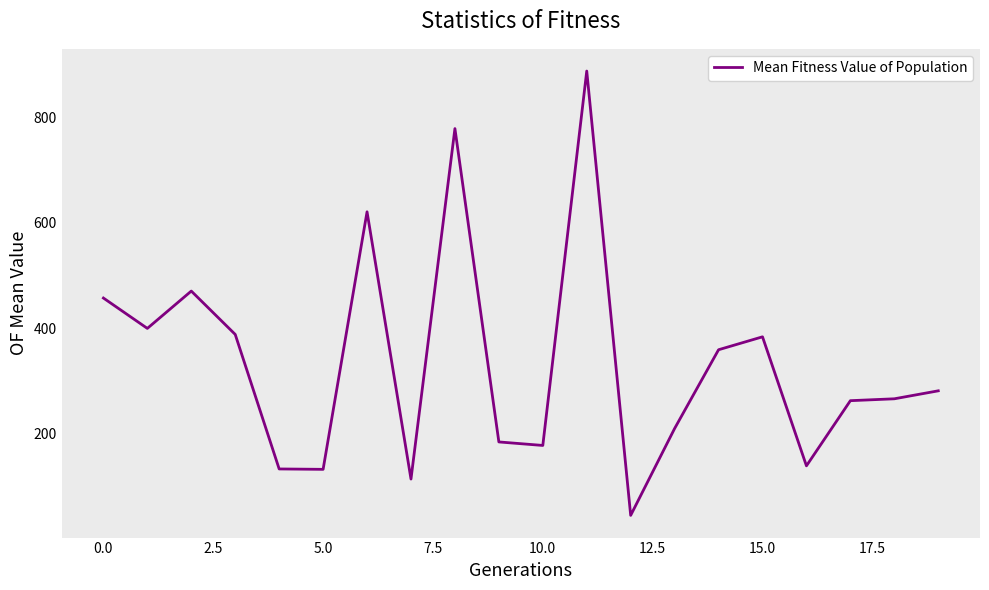

What is the difference between the maximum and minimum values?

844.0